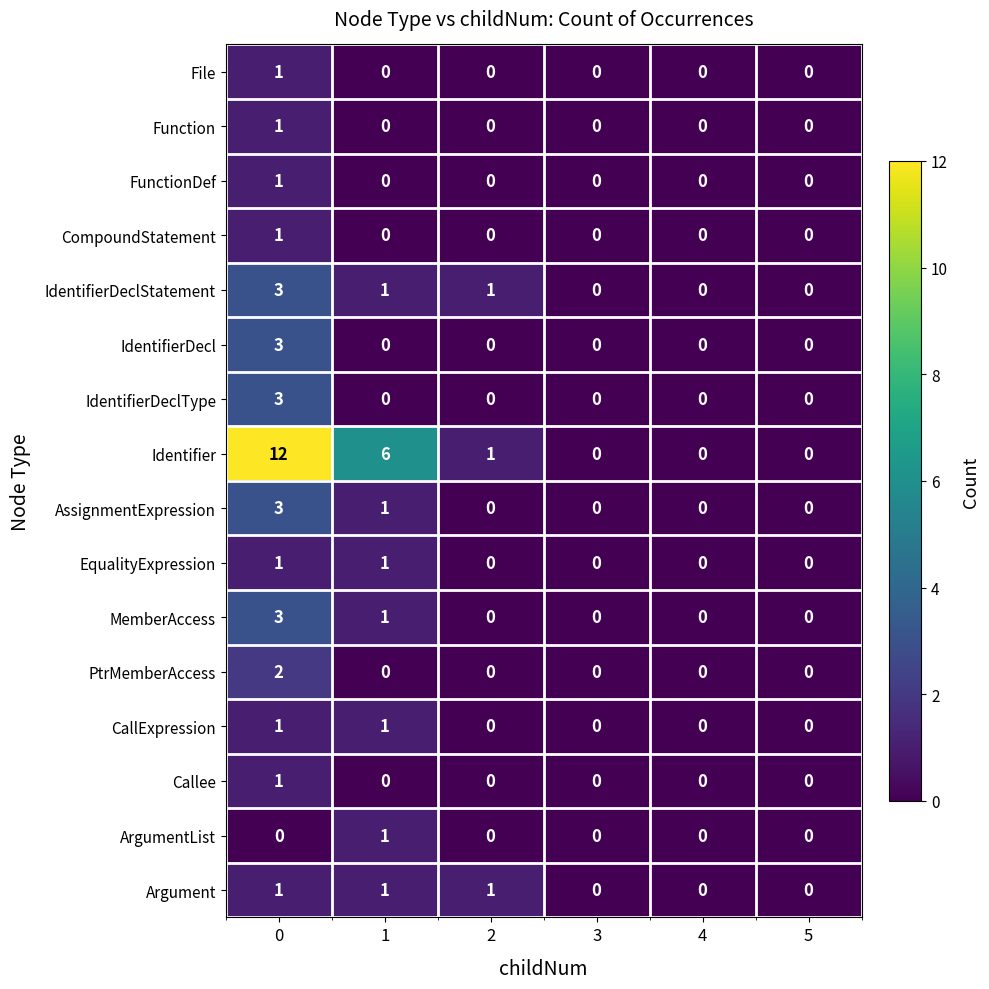

The EqualityExpression series shows 0 at 0. True or false?

False